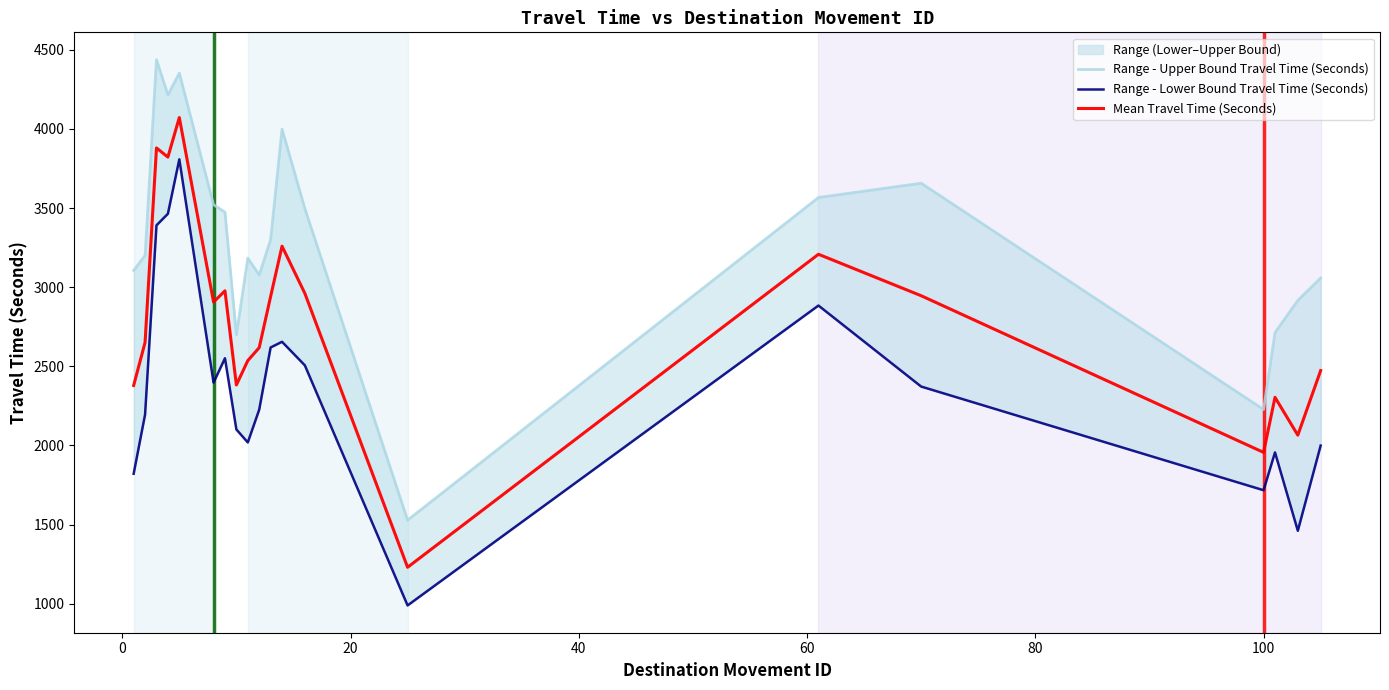

What is the maximum value for Mean Travel Time (Seconds)?

4072